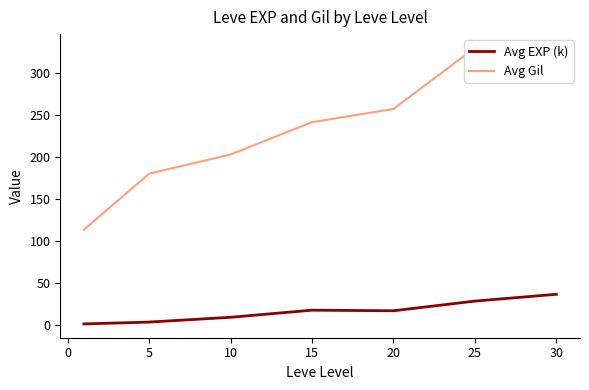

Where is the first local maximum for Avg EXP (k)?

15